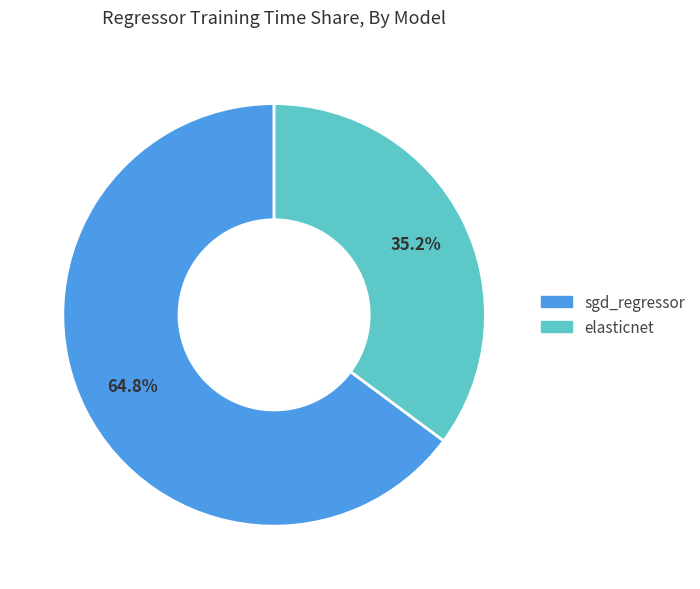

The elasticnet slice represents 45% of the pie. True or false?

False